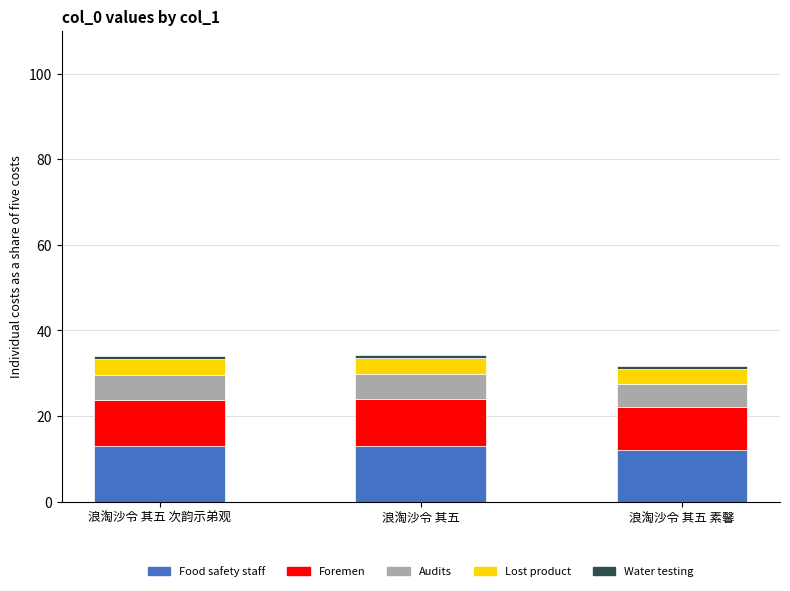

What is the total value across all series at 浪淘沙令 其五 次韵示弟观?

34.0